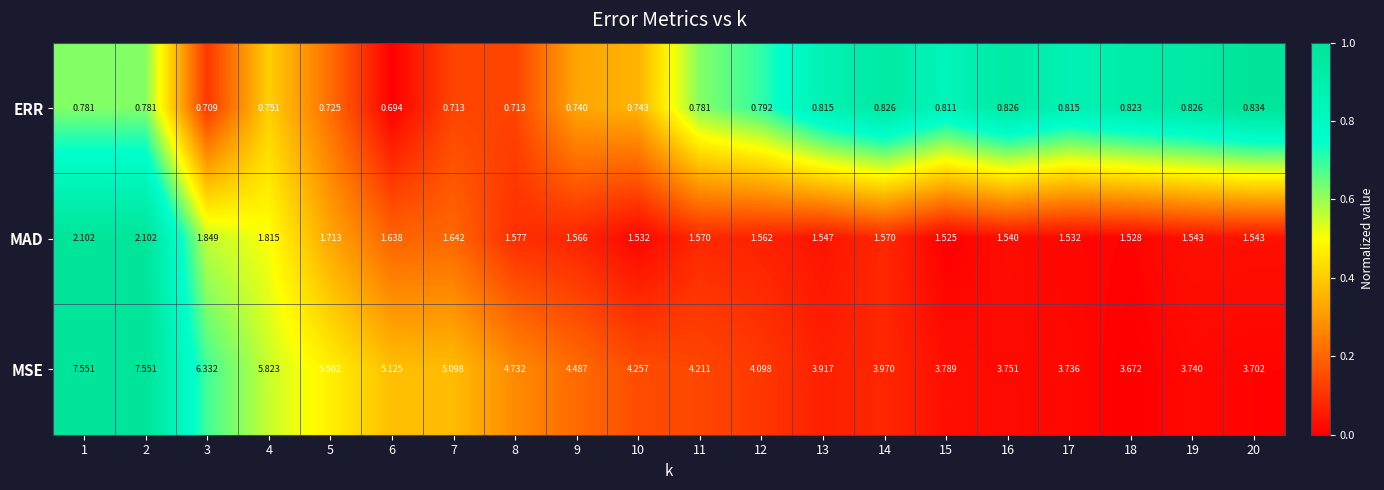

Rank the series by their maximum value, from lowest to highest.

ERR, MAD, MSE